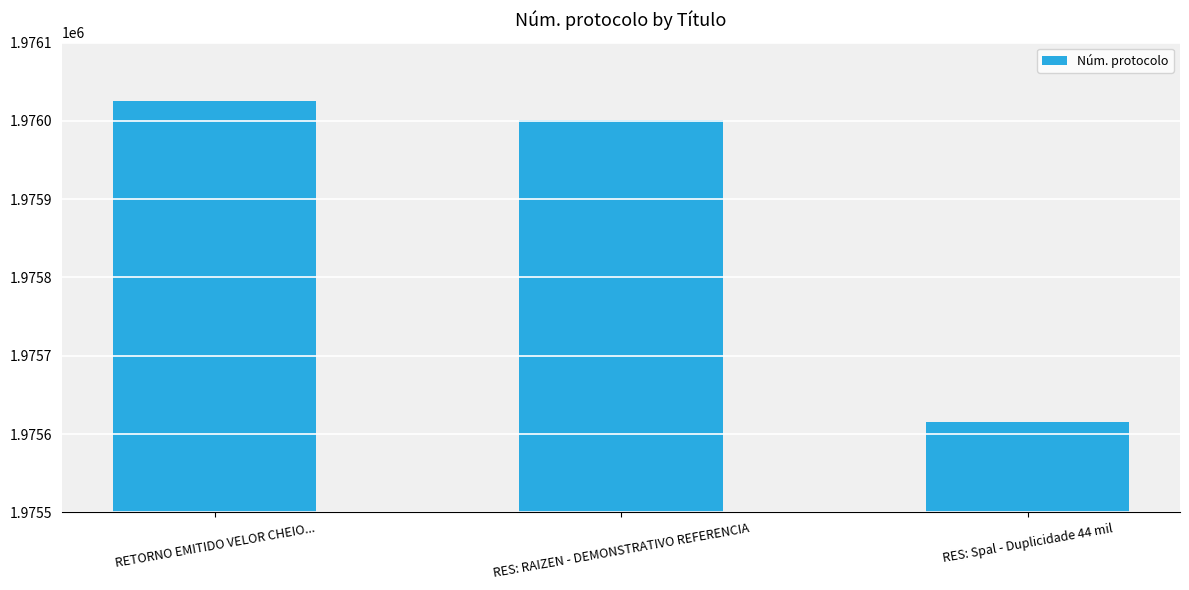

Reading left to right, list all the values displayed in this chart.

RETORNO EMITIDO VELOR CHEIO...=1976026	RES: RAIZEN - DEMONSTRATIVO REFERENCIA=1976001	RES: Spal - Duplicidade 44 mil=1975616